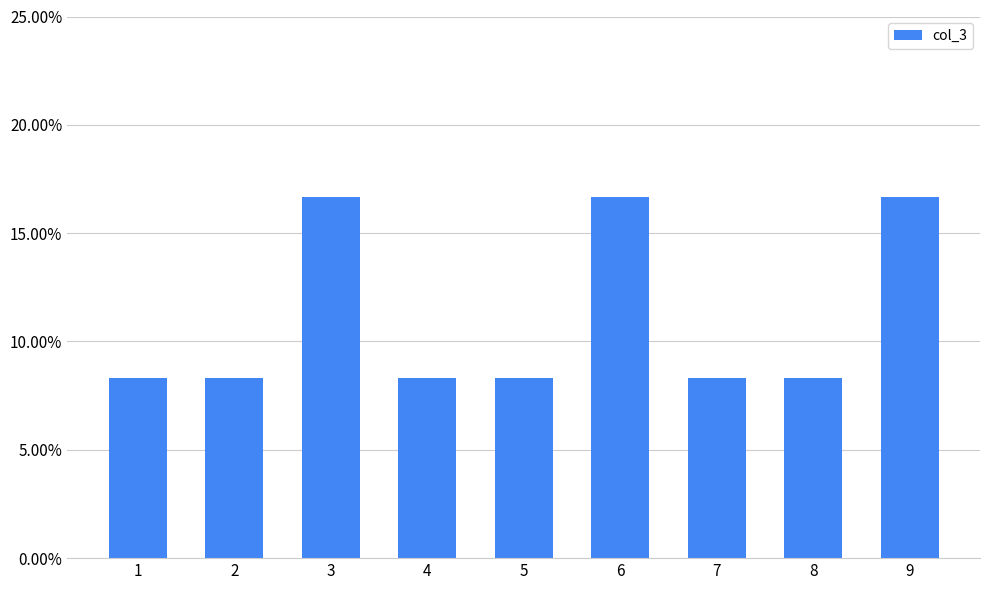

Are the bars horizontal?

No